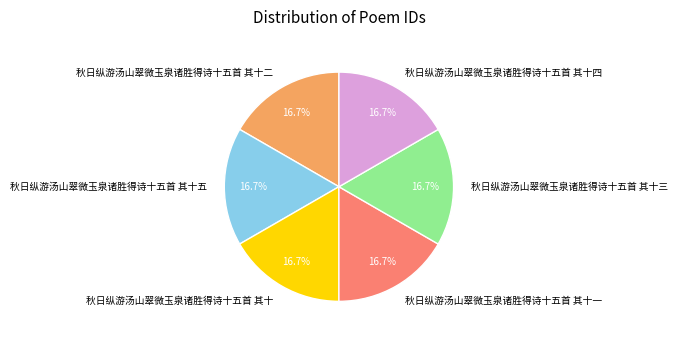

To the nearest percent, what portion does 秋日纵游汤山翠微玉泉诸胜得诗十五首 其十二 represent?

17%